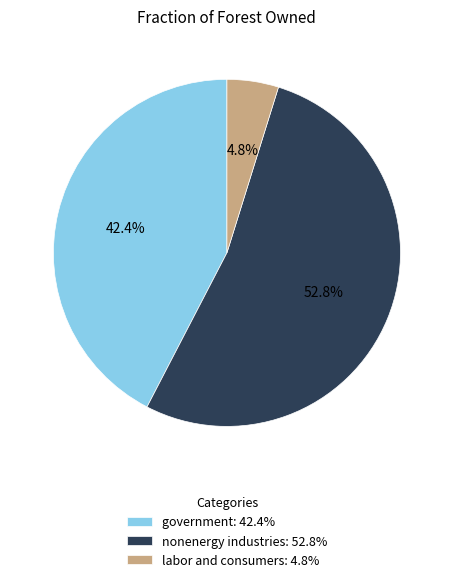

Which slice is the smallest?

labor and consumers